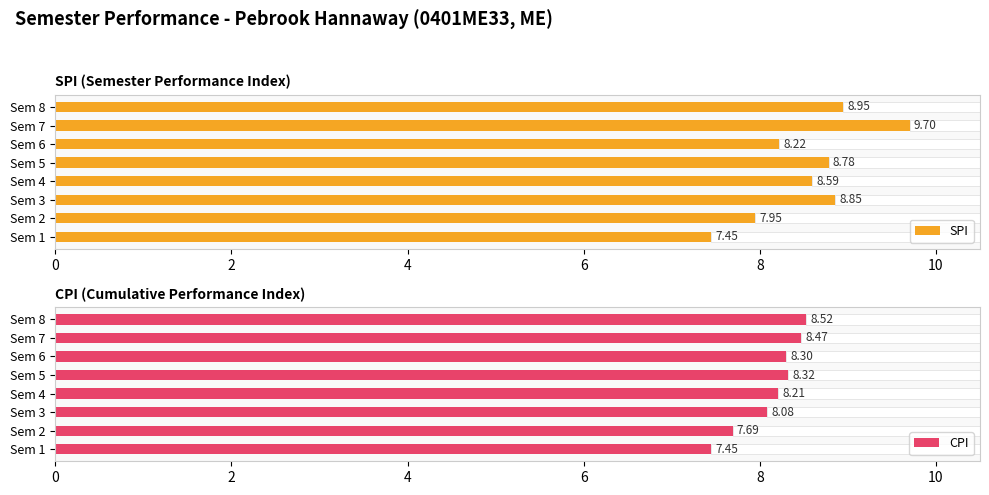

What is the difference between the SPI values at Sem 8 and Sem 4?

0.4